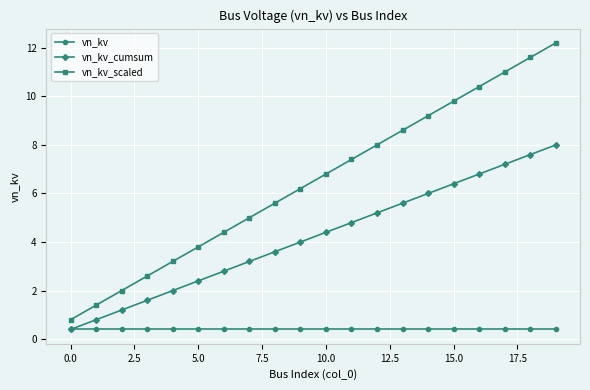

What are all the series names shown in the legend?

vn_kv, vn_kv_cumsum, vn_kv_scaled